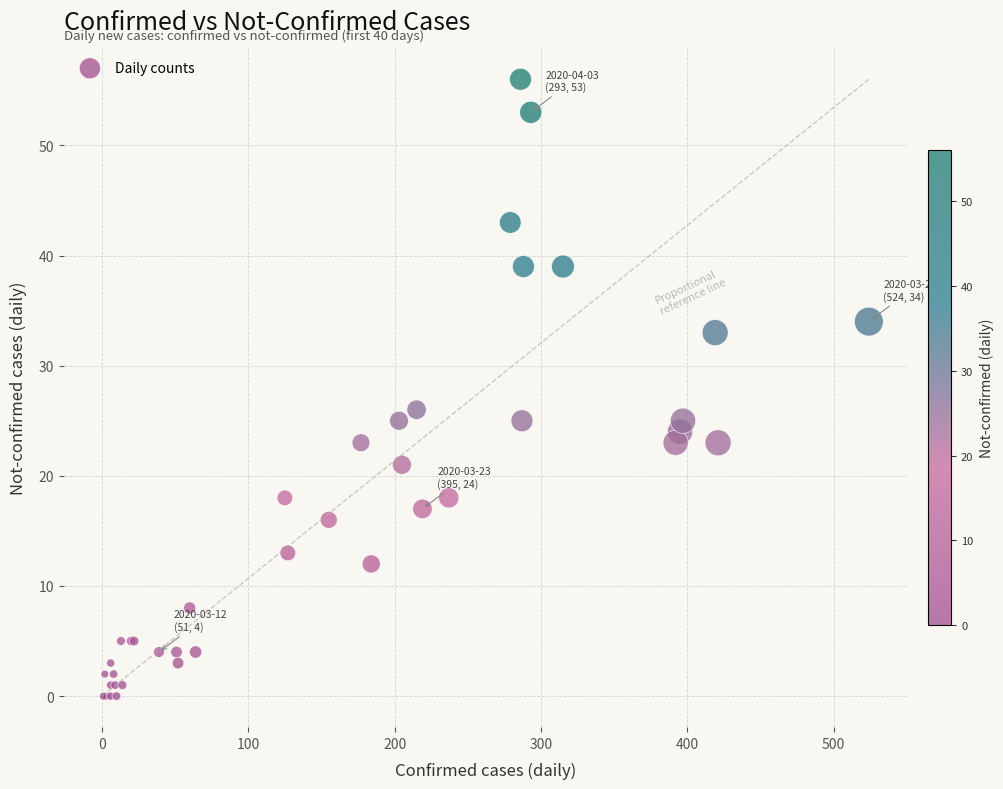

What Y value in the scatter plot is closest to 28?

26